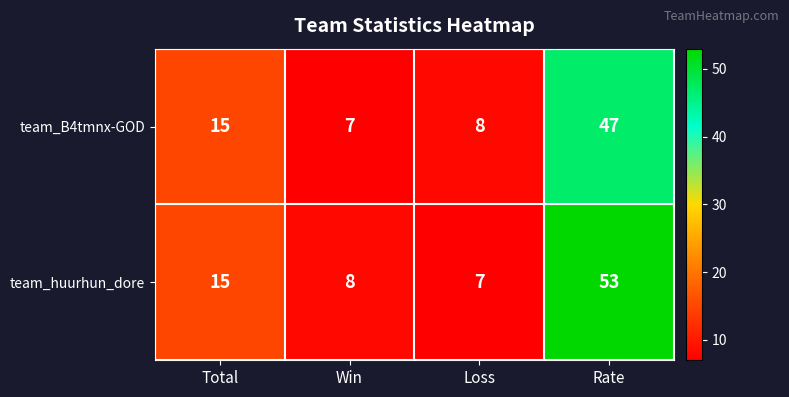

What is the sum of the team_huurhun_dore values at Rate and Loss?

60